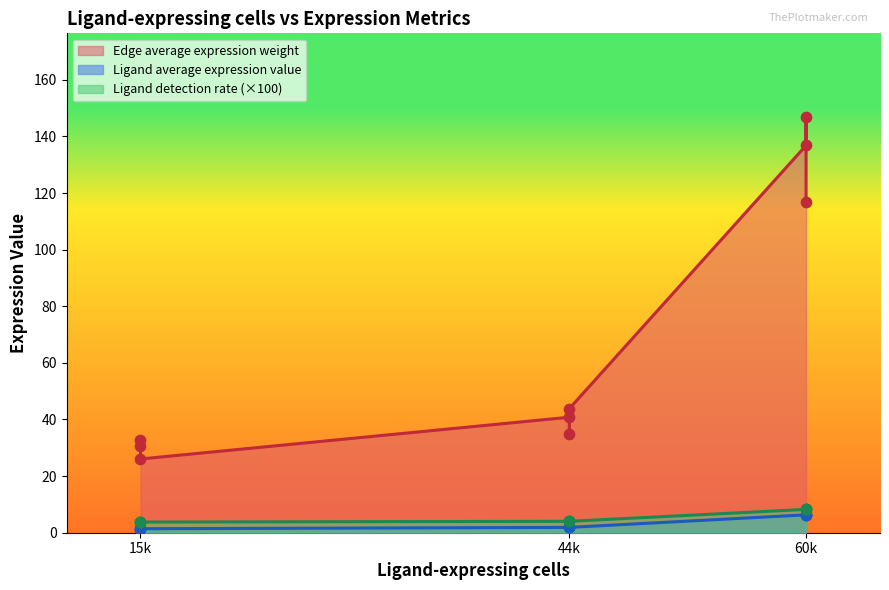

What are all the series names shown in the legend?

Edge average expression weight, Ligand average expression value, Ligand detection rate